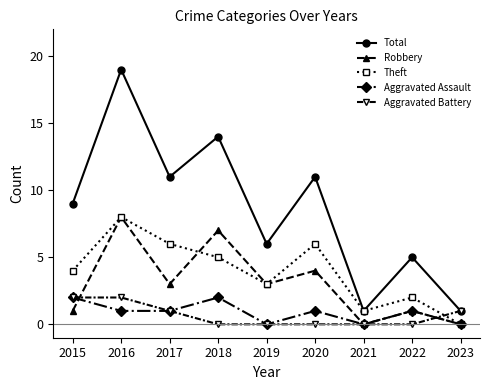

Read the Aggravated Assault value at 2015.

2